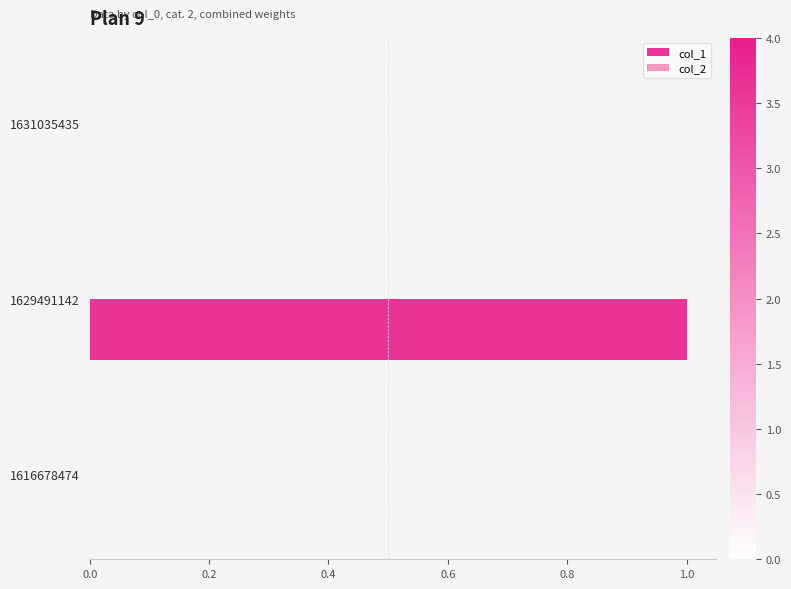

The value at 1616678474 is 0. True or false?

True